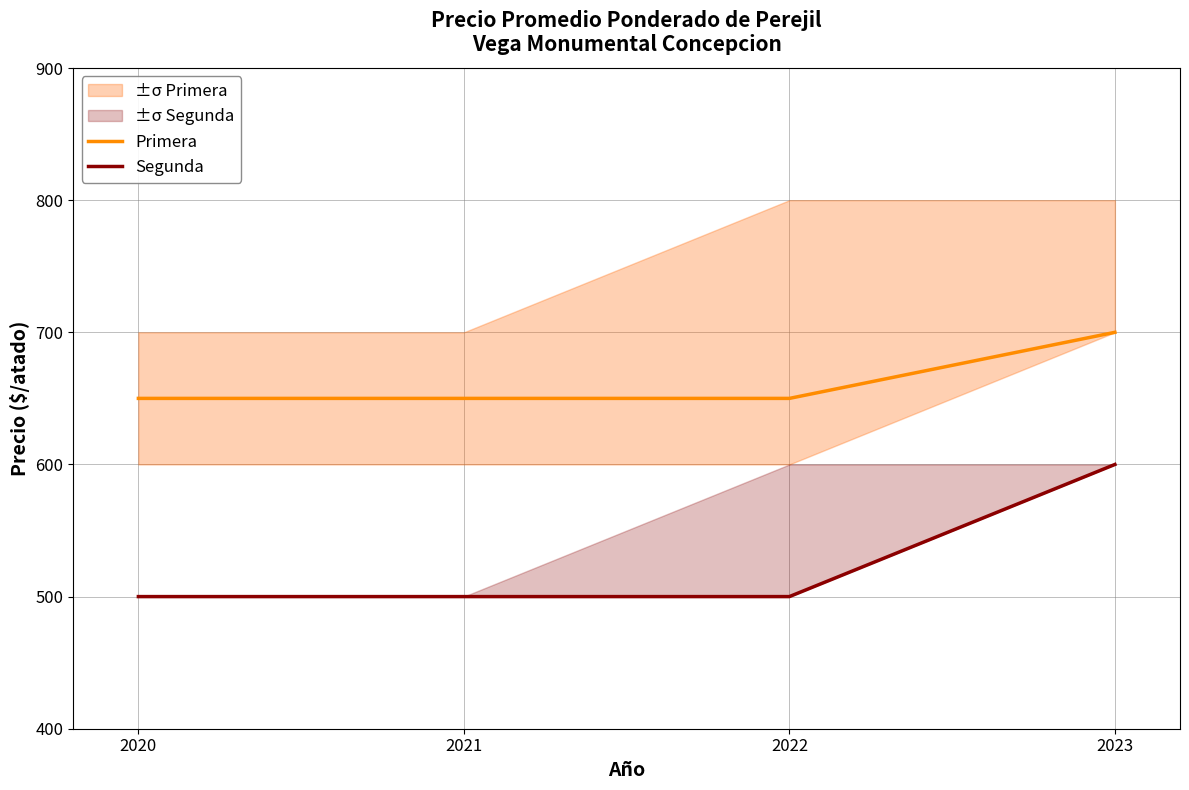

Does the chart display data point markers on the line(s)?

No